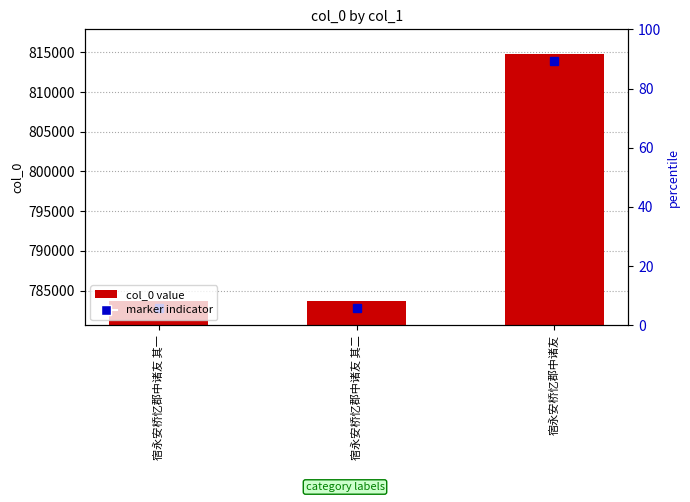

Rank the categories by value from lowest to highest.

宿永安桥忆郡中诸友 其一, 宿永安桥忆郡中诸友 其二, 宿永安桥忆郡中诸友